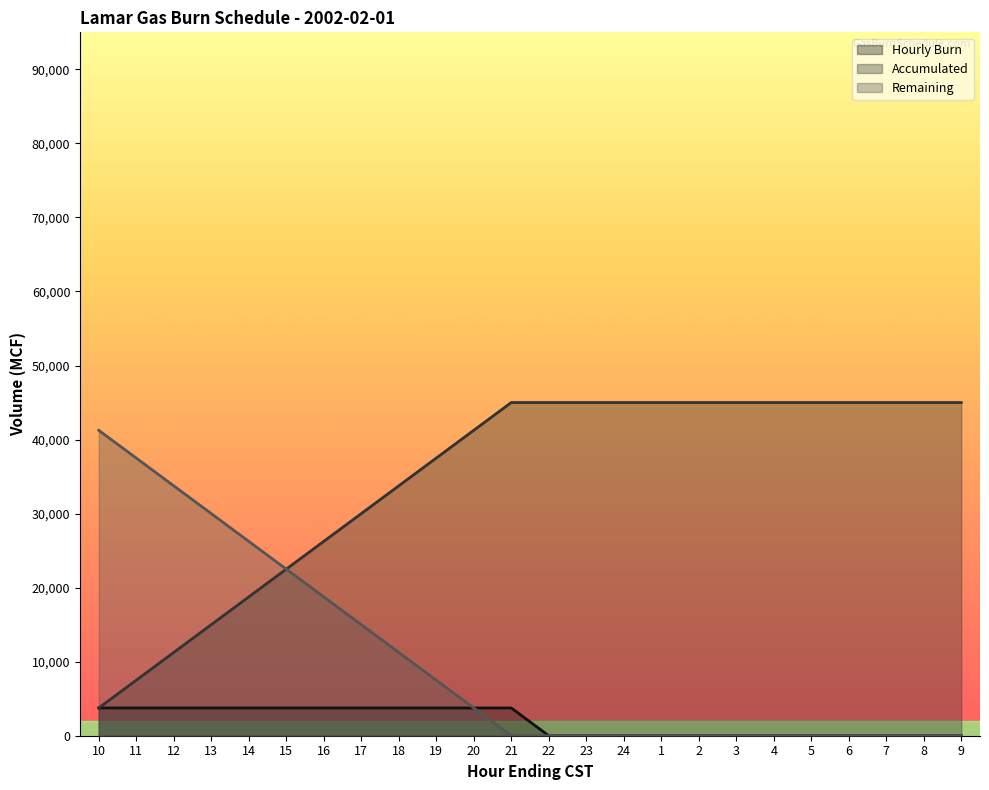

Which category has the highest value across all series?

21